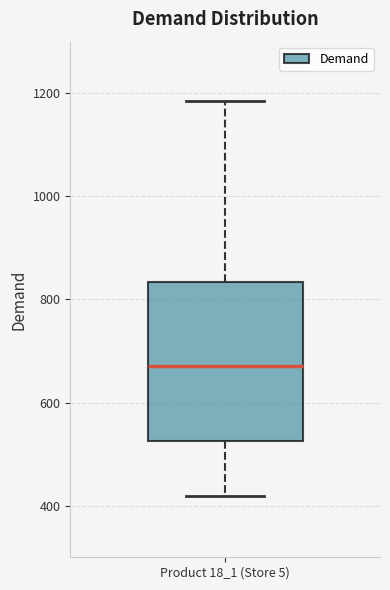

Transcribe this box plot: give where the median line is, the range the box spans, and where the two whiskers end, as read against the y-axis. The values are not printed on the chart, so give them approximately, as read against the axis.

median 680, box 520 to 840, whiskers 420 to 1180